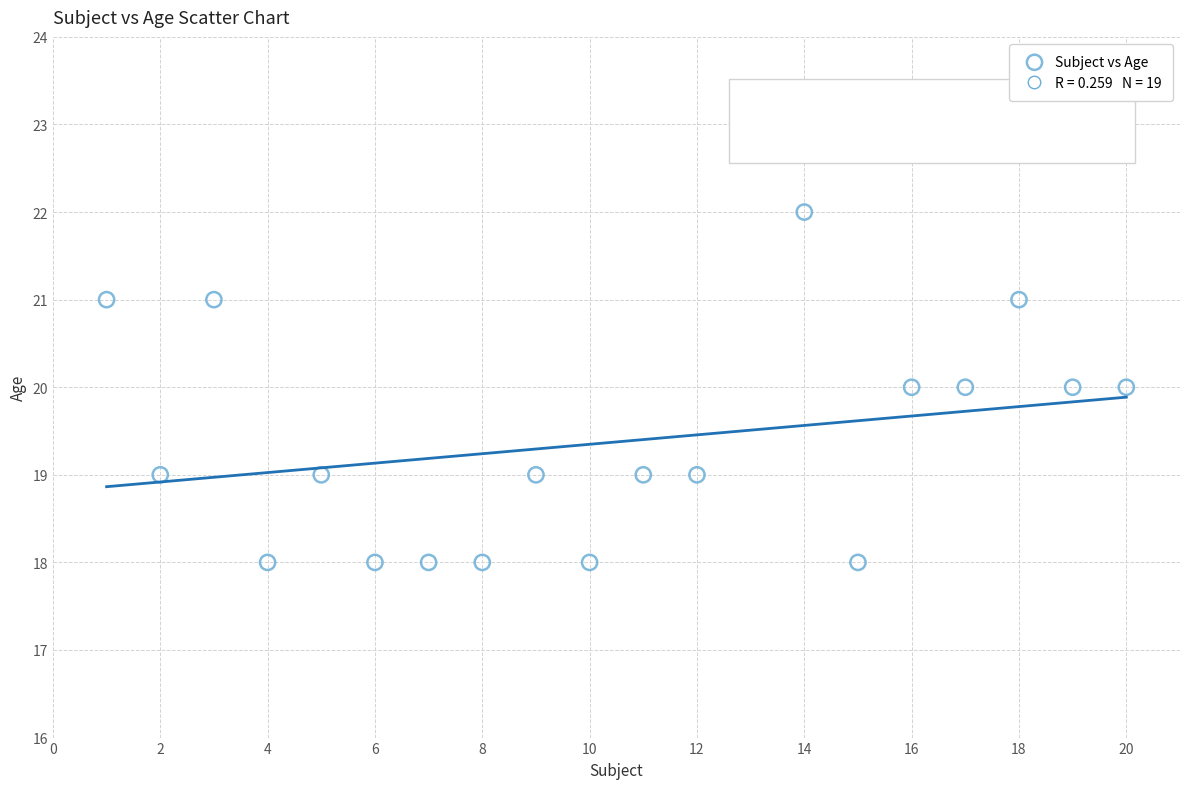

What is the range of X values (max minus min)?

19